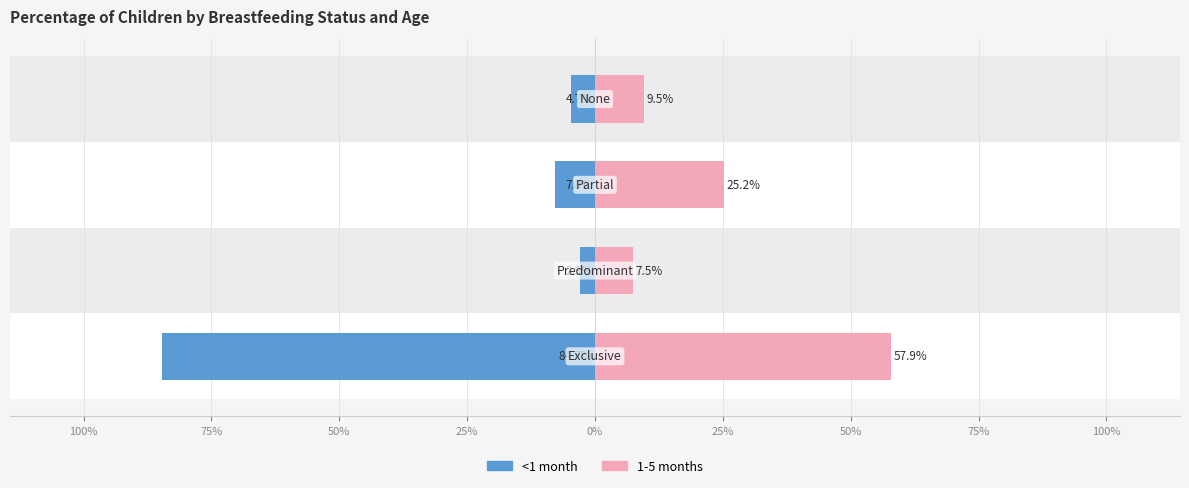

At 100%, list the series in order from smallest to largest.

<1 month, 1-5 months